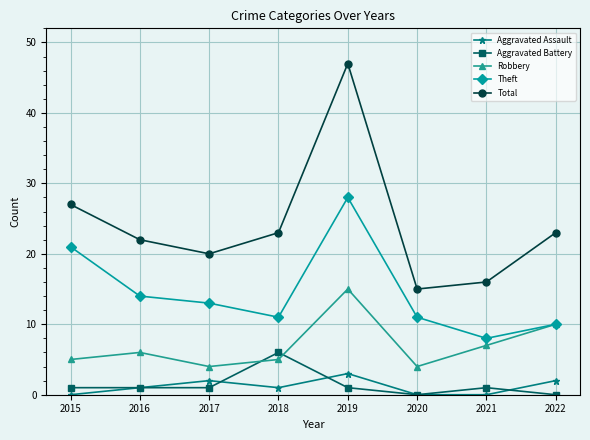

The Robbery series shows 10 at 2022. True or false?

True